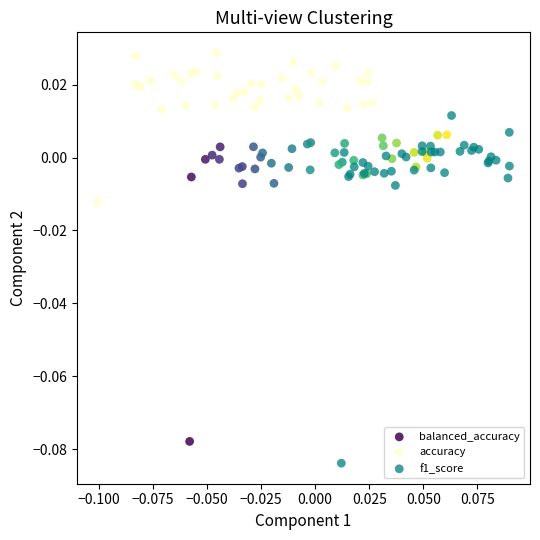

Which series has the largest Y range (max minus min)?

f1_score